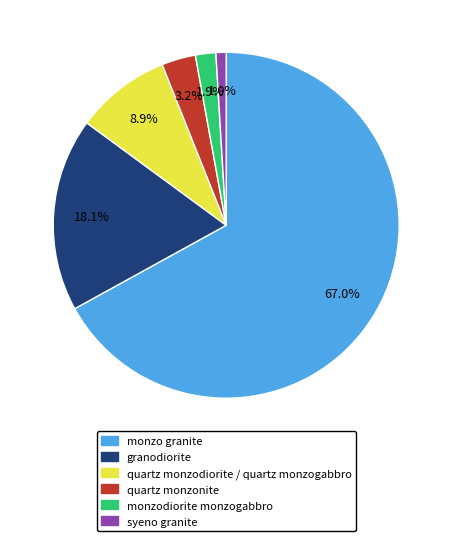

Which category has the biggest portion of the pie?

monzo granite